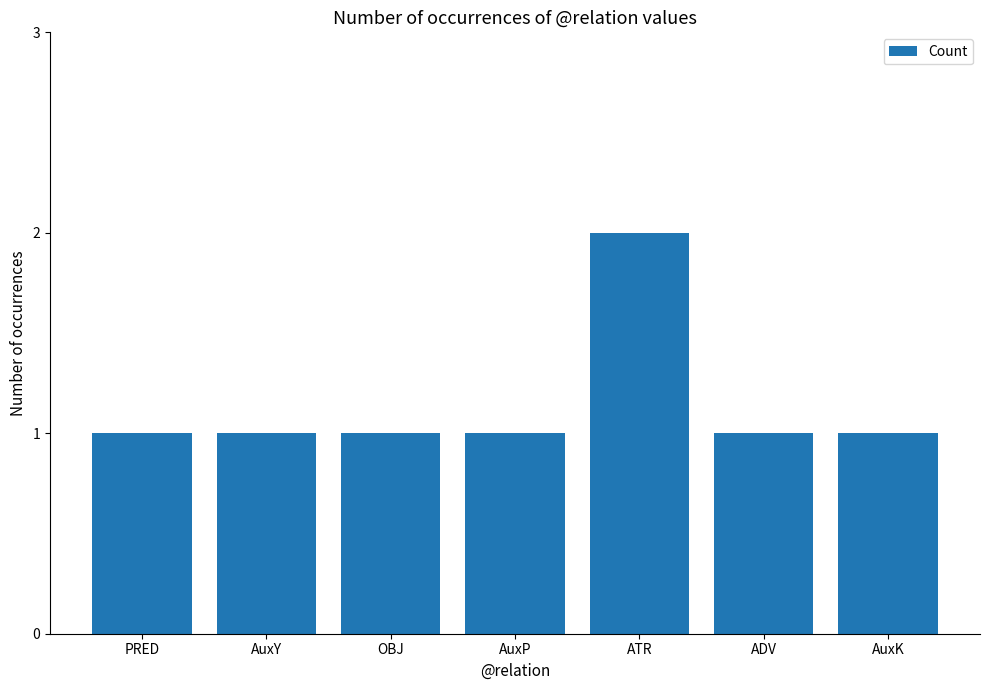

What is the label of the 7th bar from the right?

PRED